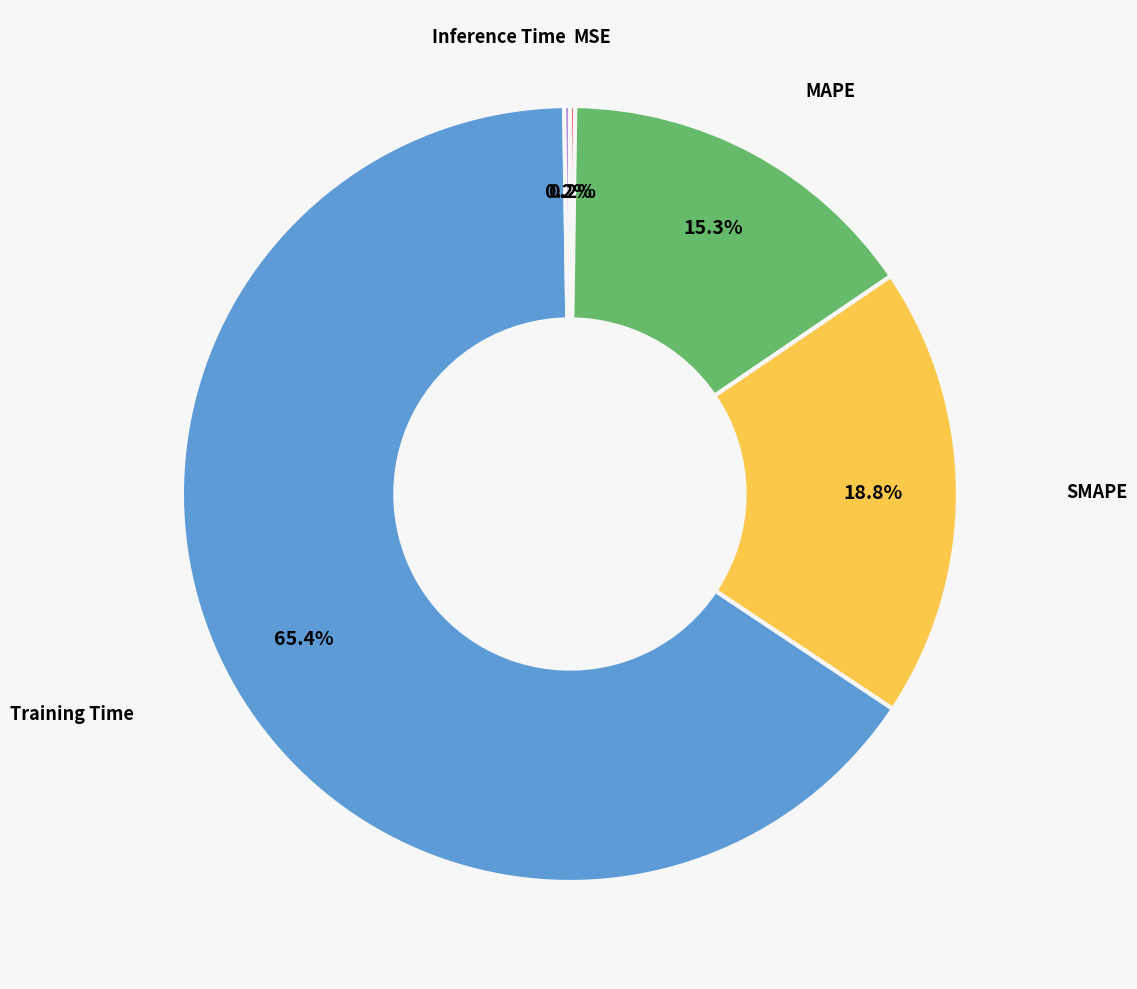

Does any single category account for the majority?

Yes